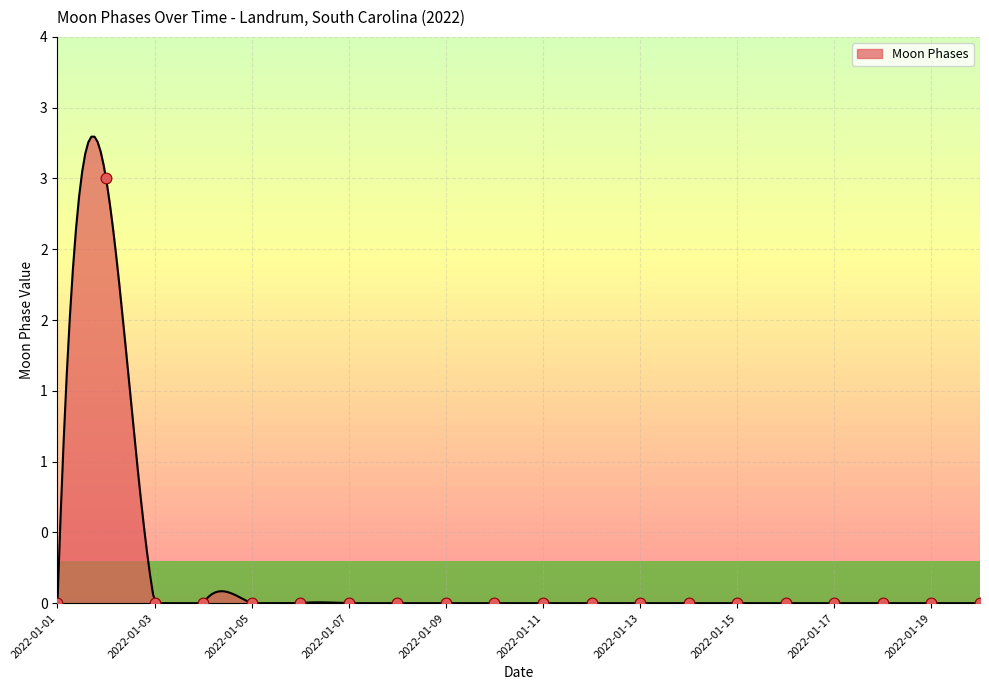

Between 2022-01-19 and 2022-01-17, which is larger?

2022-01-19